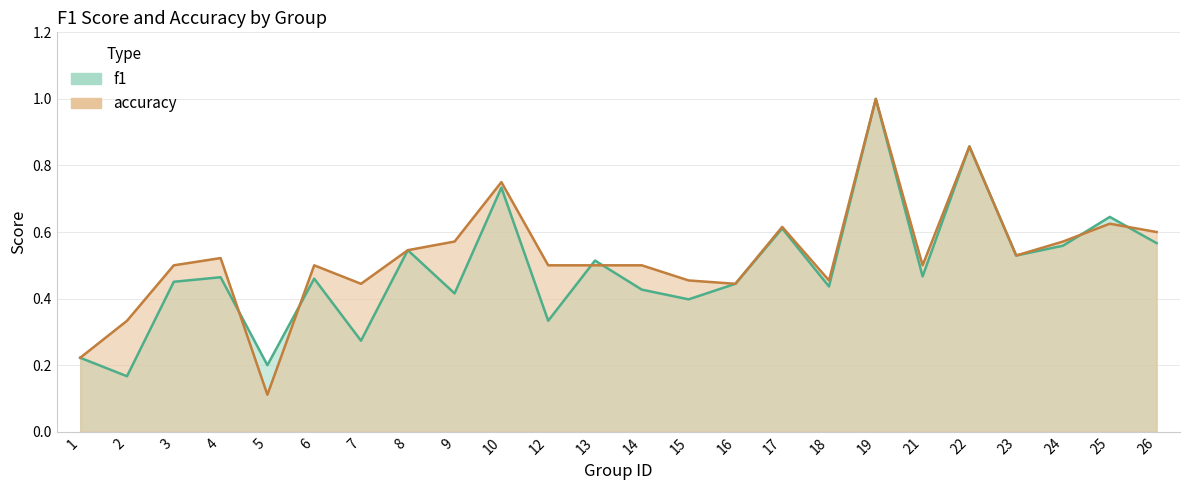

How many intersections are there between accuracy and f1?

6